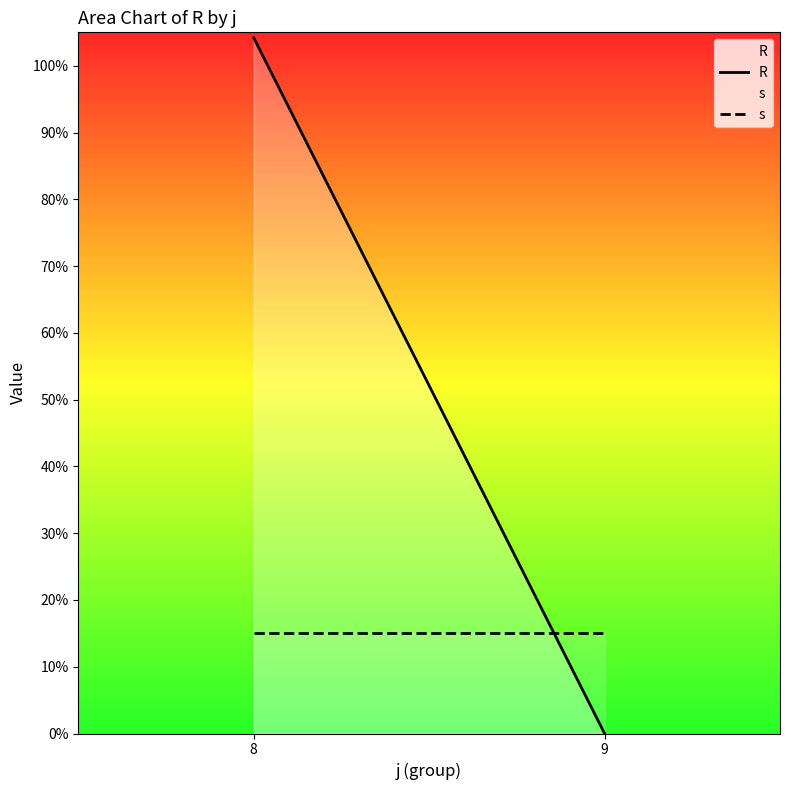

What is the value of the s point at the 2nd from the left?

15.0